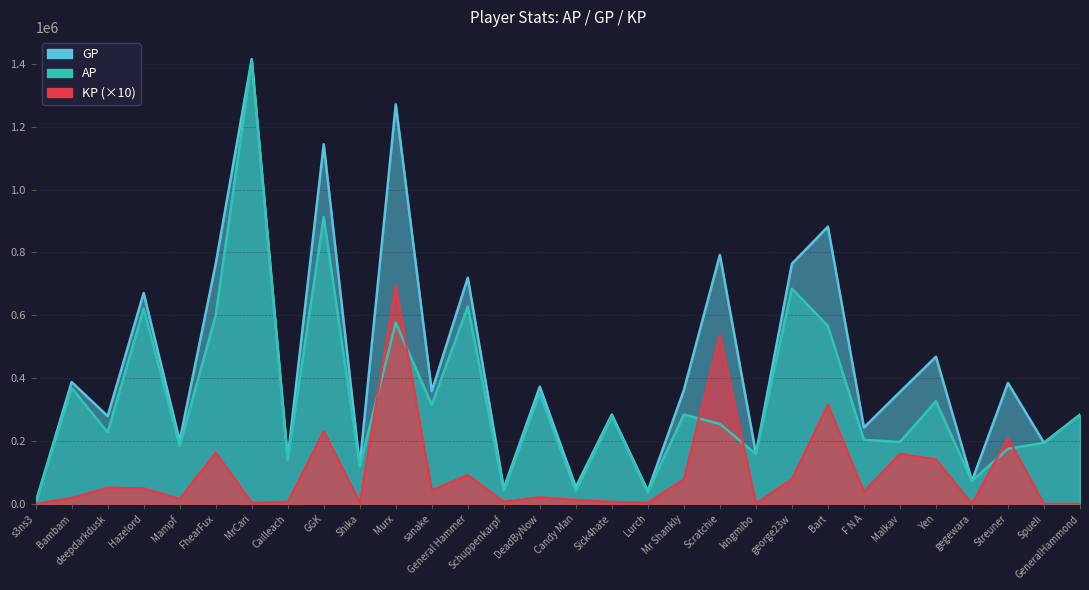

How many data points does each series have?

30